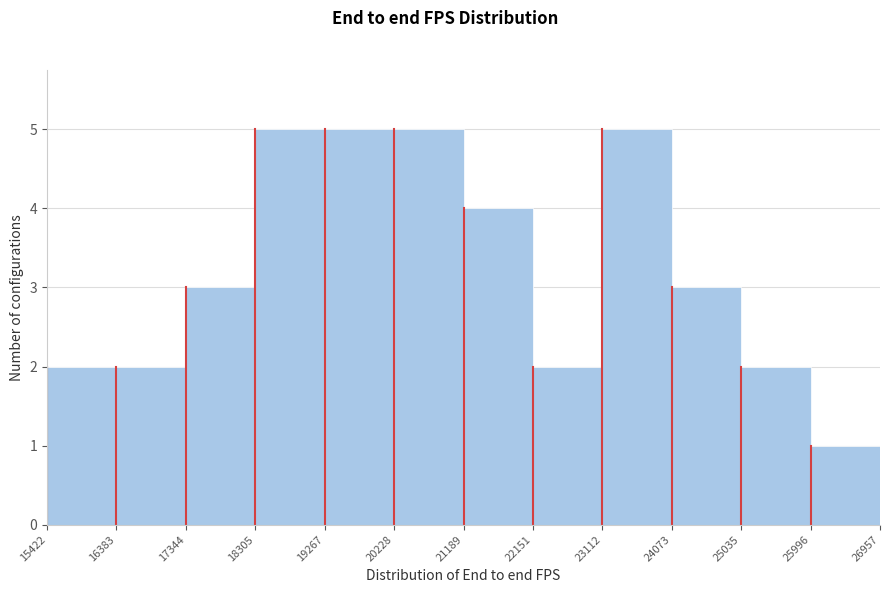

How tall is the bar that spans 18305 to 19267 on the x-axis? The values are not printed on the chart, so give them approximately, as read against the axis.

5